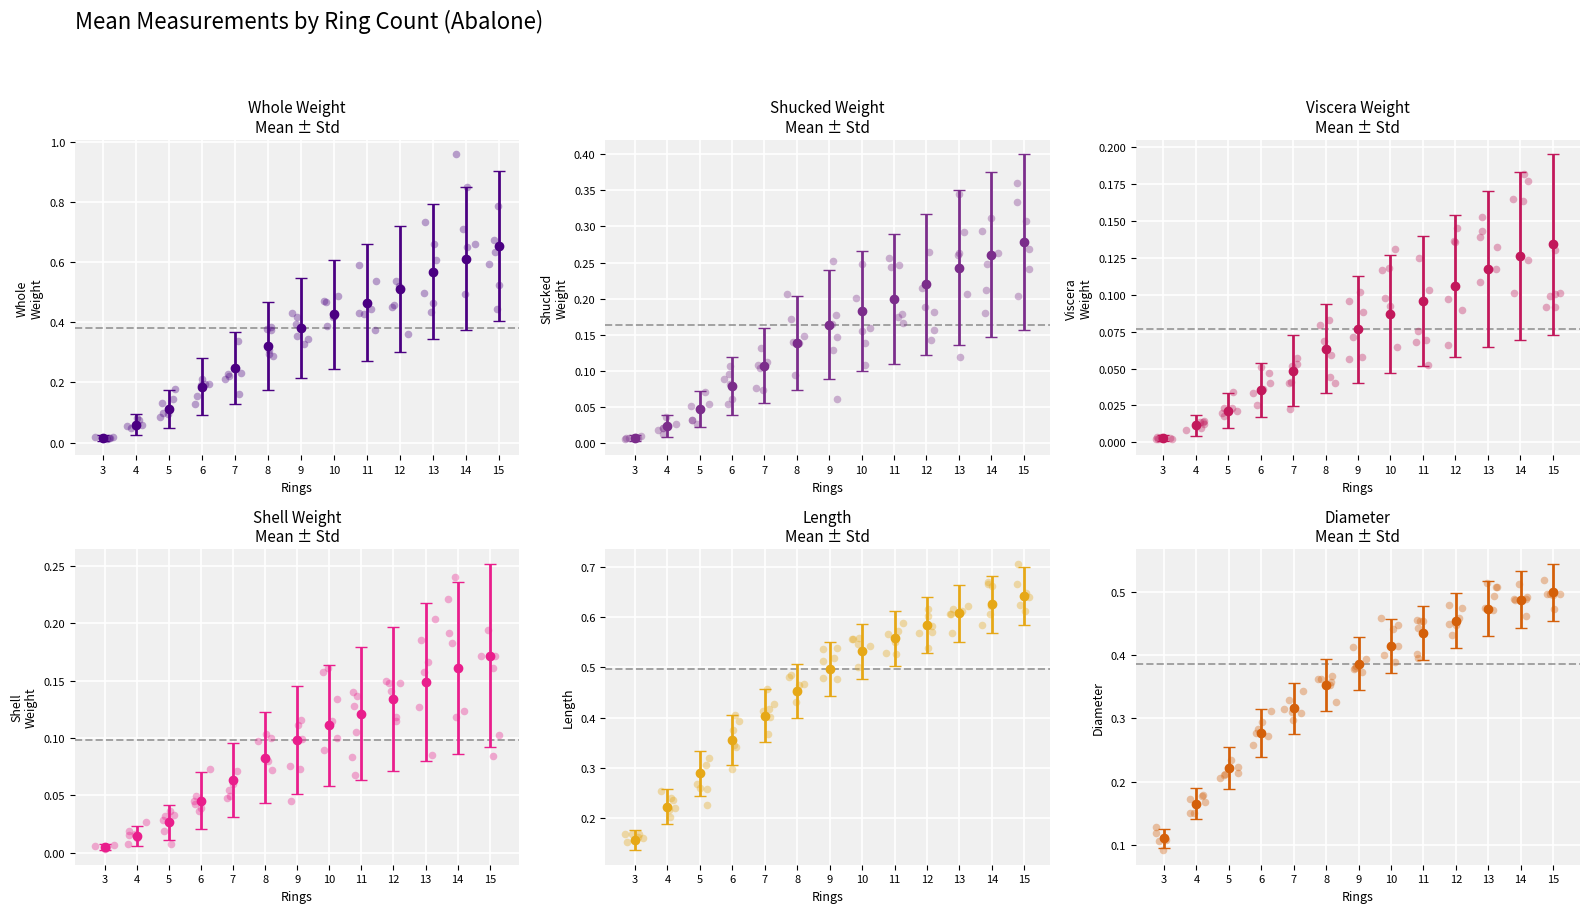

Which series contains the highest Y value?

whole_weight